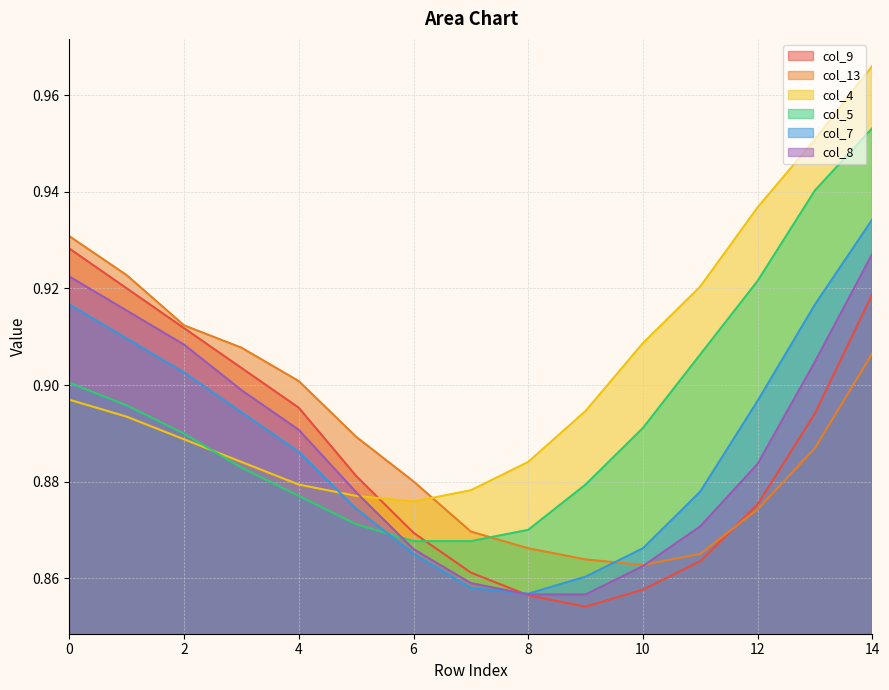

At which label is col_9 closest to 0?

9